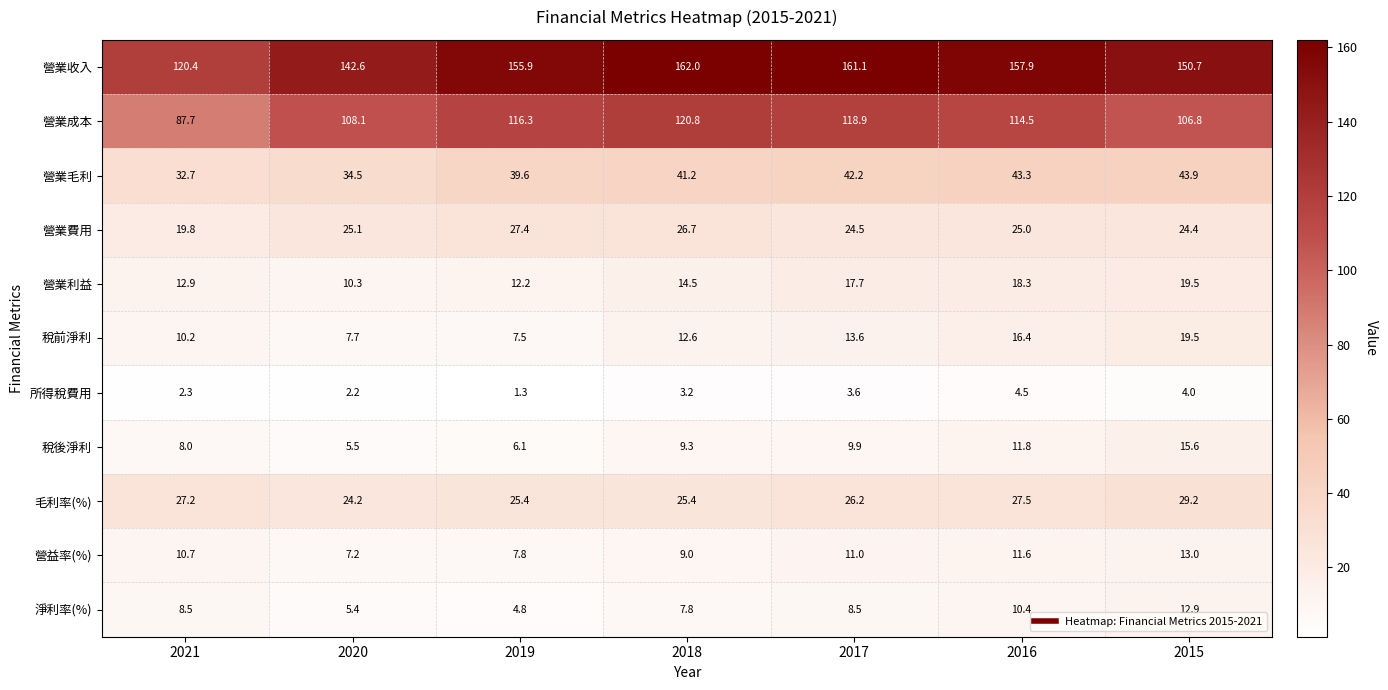

What is the spread (max minus min) of values at 2020?

140.4